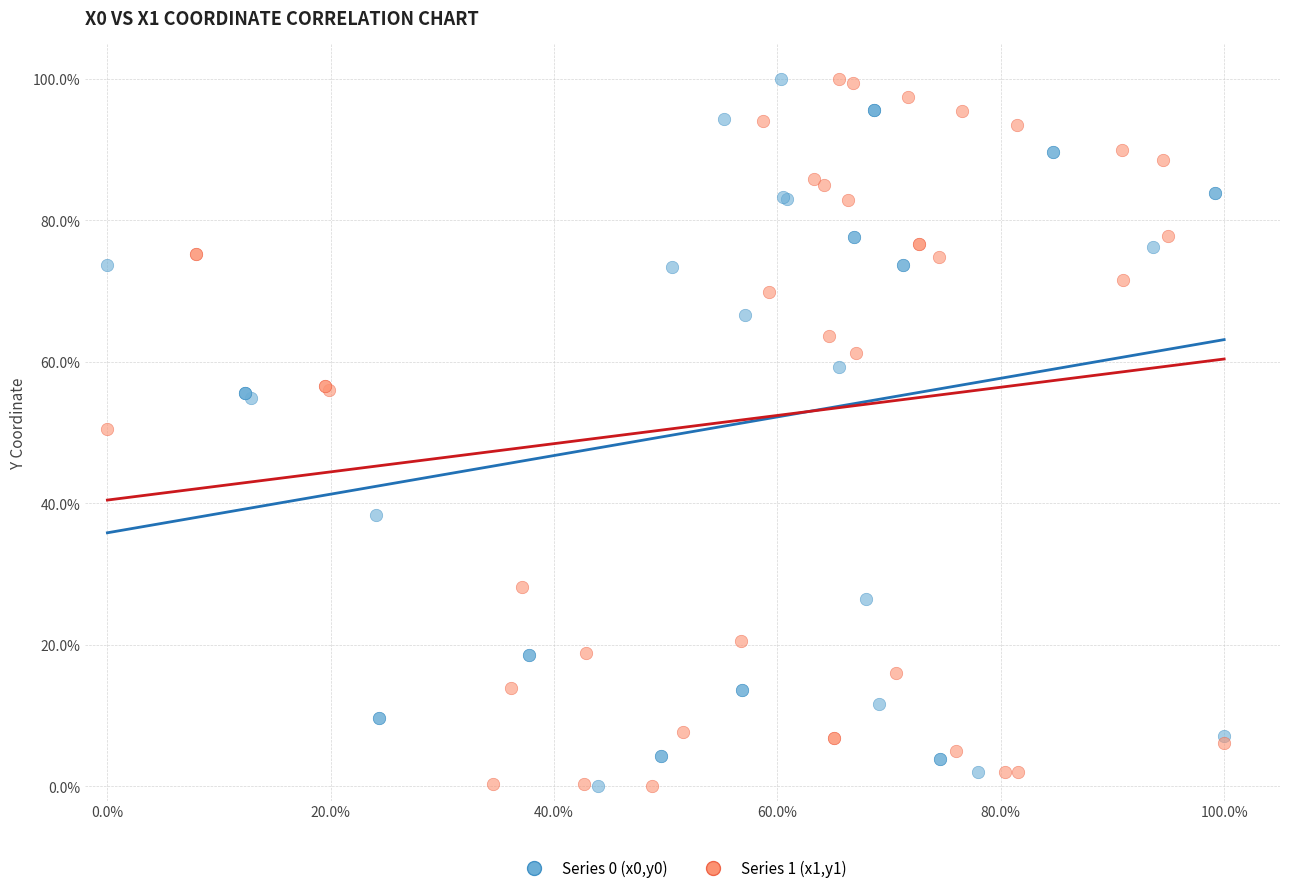

What are all the series names shown in the legend?

Series 0 (x0,y0), Series 1 (x1,y1)